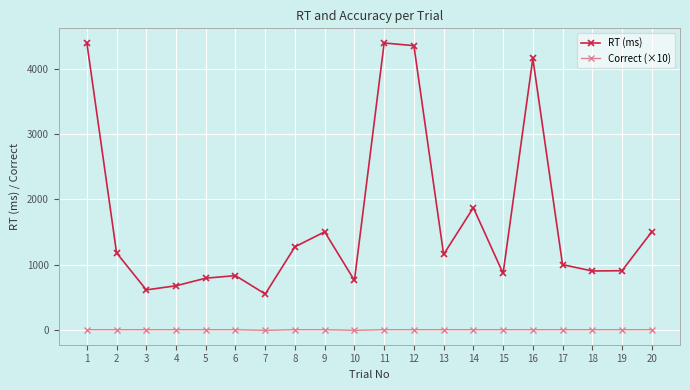

How many data points in RT (ms) are less than 1160?

10